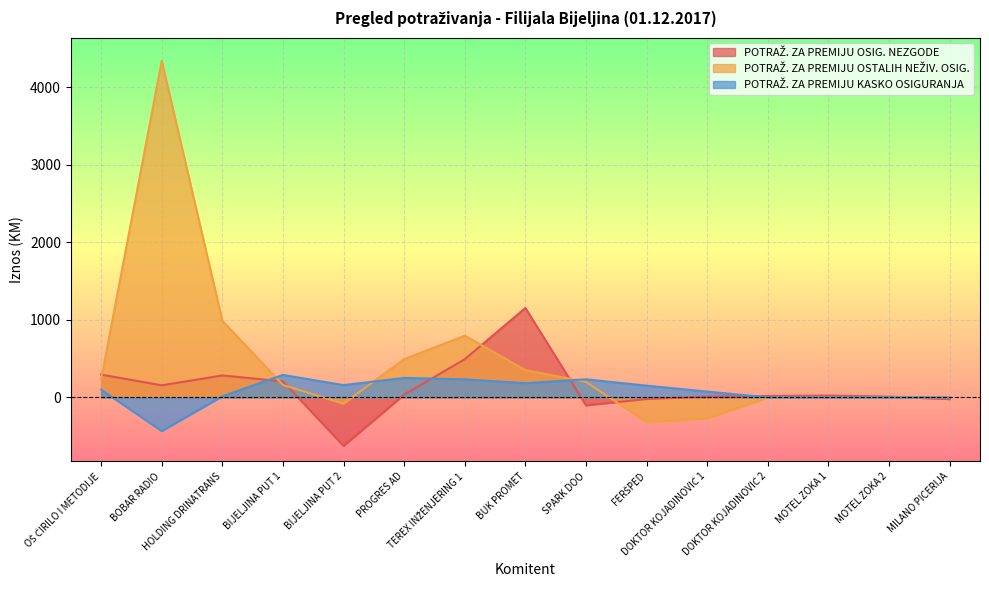

The value of POTRAŽ. ZA PREMIJU OSTALIH NEŽIV. OSIG. at MILANO PICERIJA is -1722.0. True or false?

False